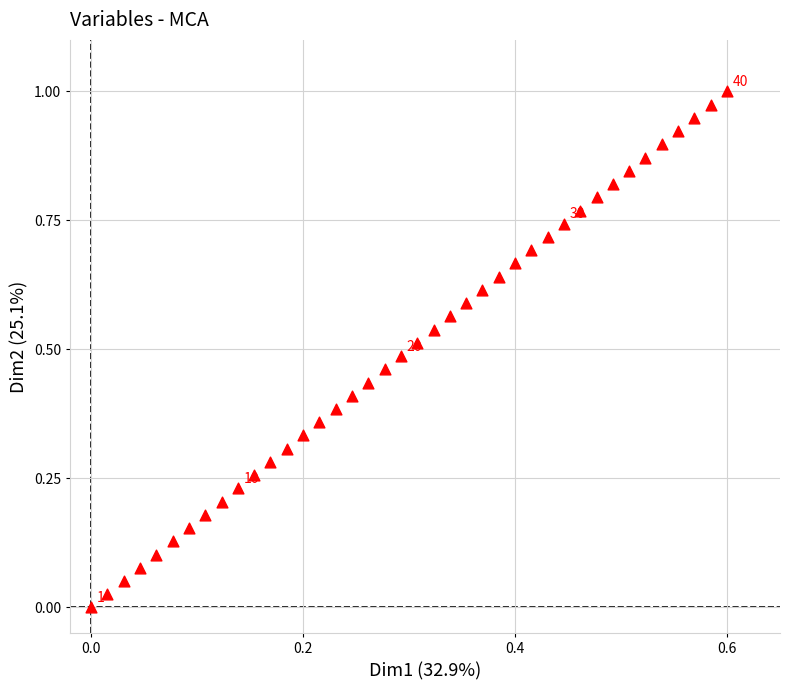

How many points are shown in the scatter plot?

40